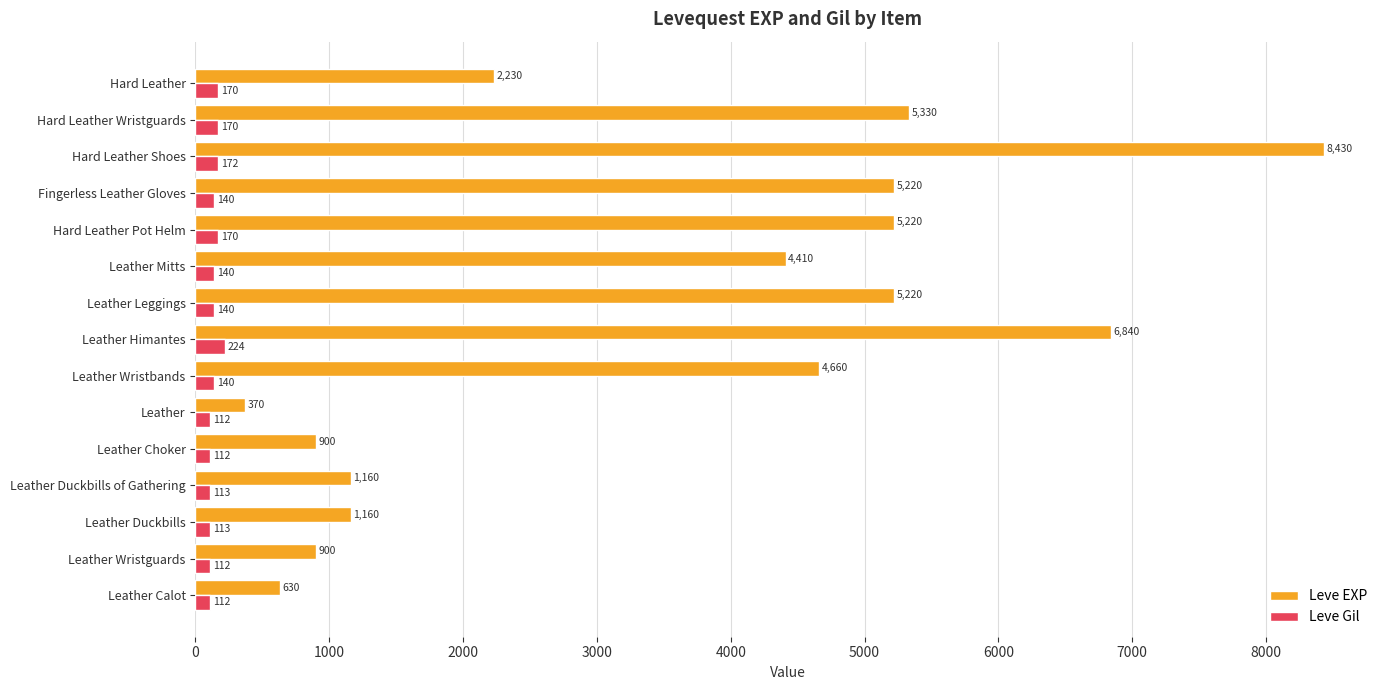

At Fingerless Leather Gloves, list the series in order from largest to smallest.

Leve EXP, Leve Gil